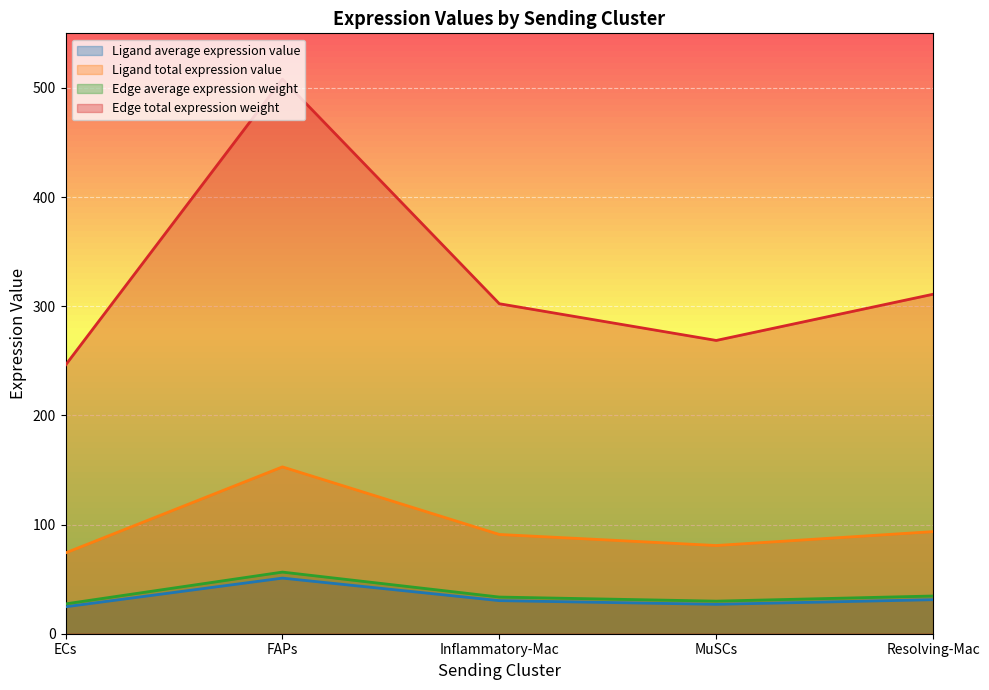

Reading right to left, extract all data points from this chart.

Ligand average expression value: 31.2	26.9	30.3	50.9	24.7
Ligand total expression value: 93.5	80.8	90.9	152.8	74.0
Edge average expression weight: 34.6	29.9	33.6	56.5	27.3
Edge total expression weight: 311.0	268.7	302.3	508.1	246.1